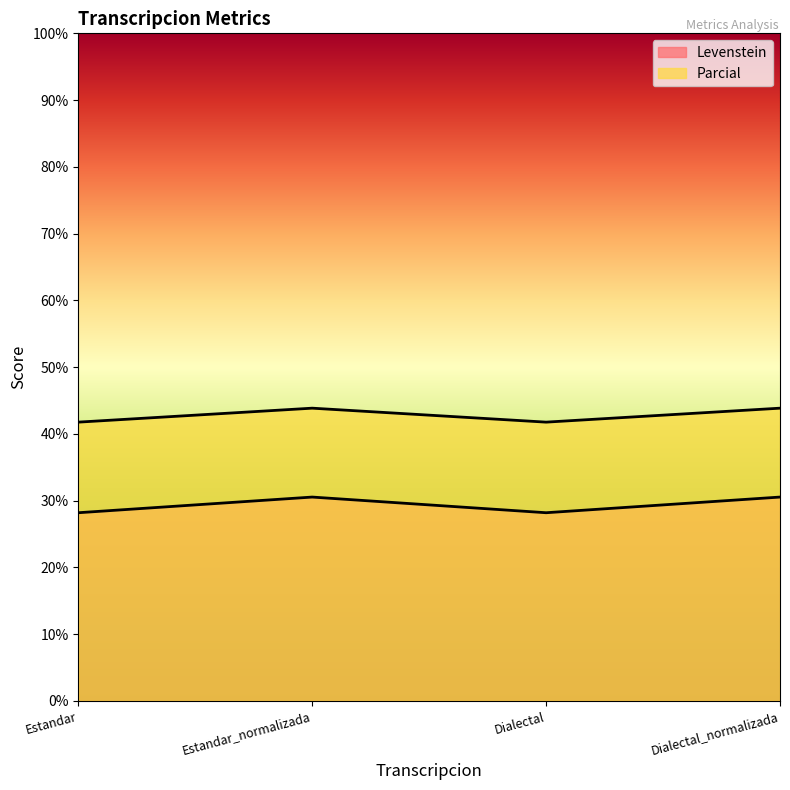

Rank the series at Dialectal from highest to lowest value.

Parcial, Levenstein